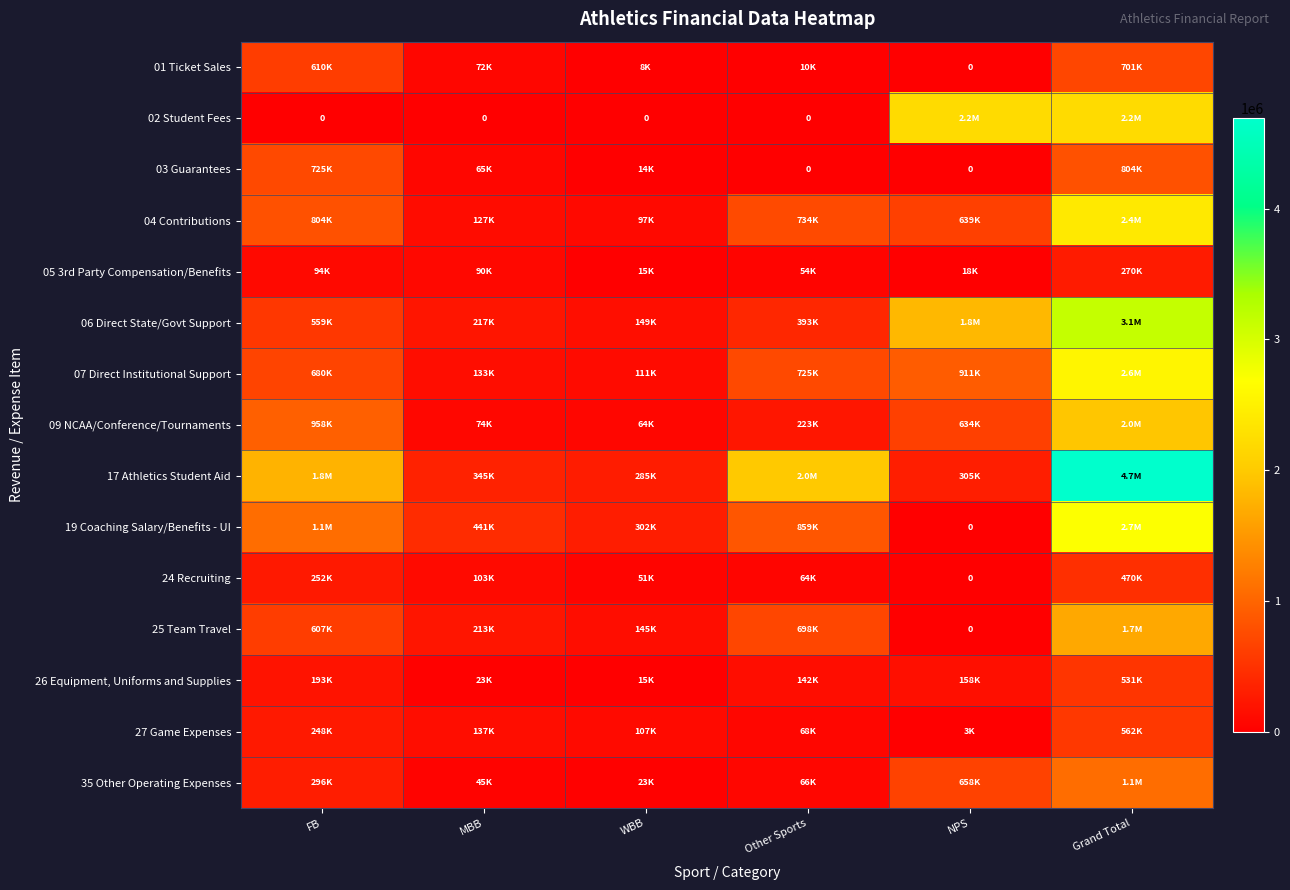

What is the minimum value for 35 Other Operating Expenses?

22924.3